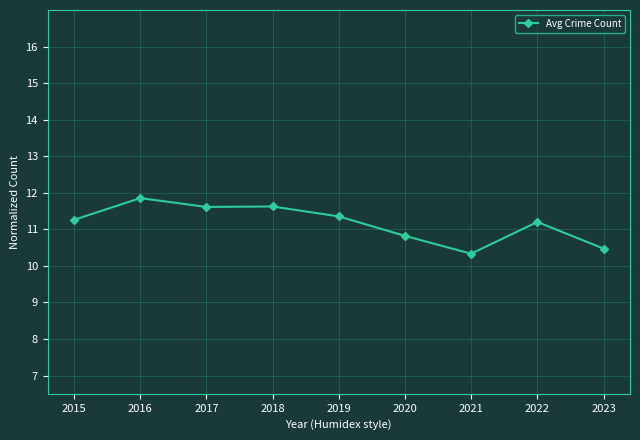

What is the change in value from 2016 to 2018?

-0.2